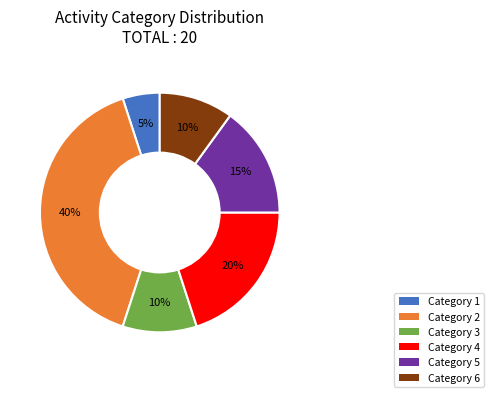

Is the sum of Category 4 and Category 3 greater than half?

No